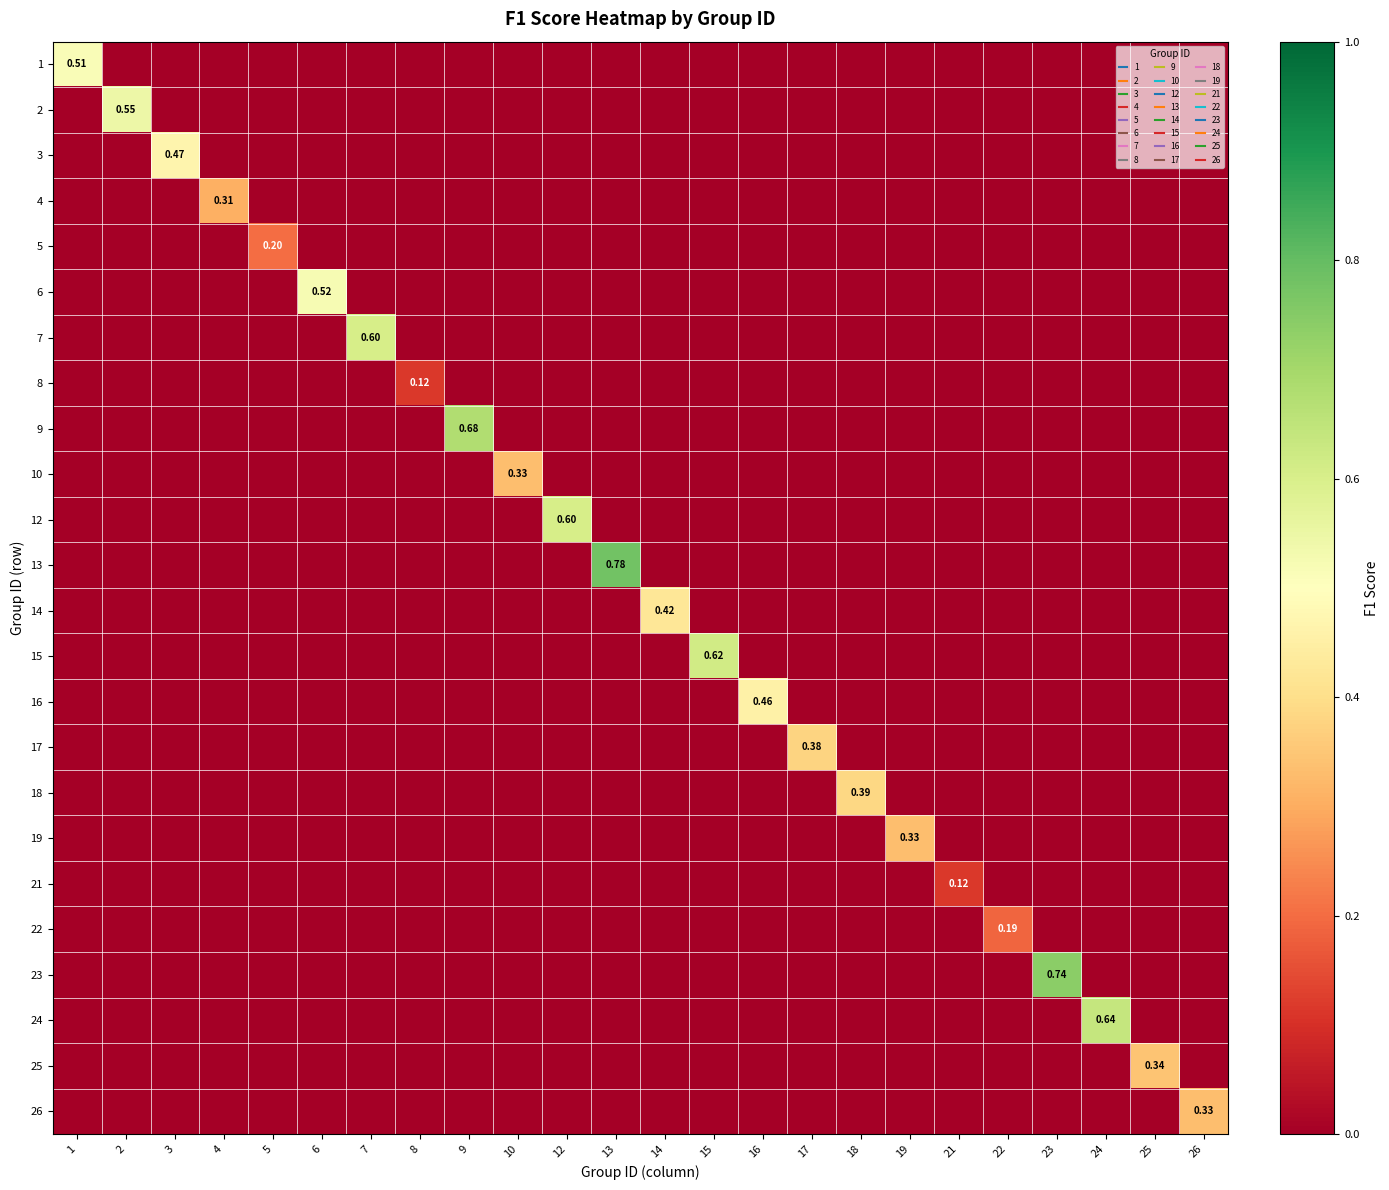

Count the number of data series in this chart.

24